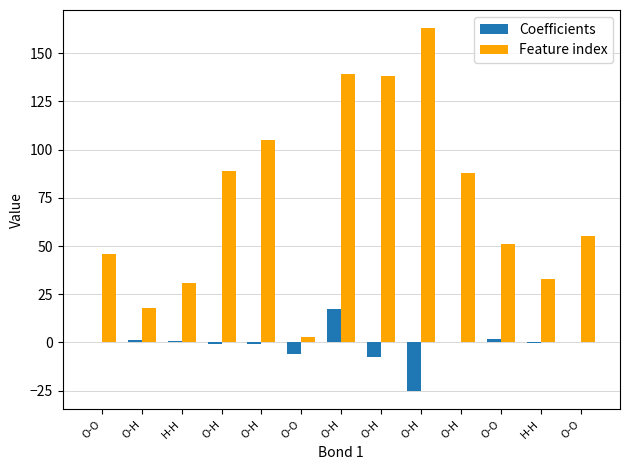

Count the number of data series in this chart.

2